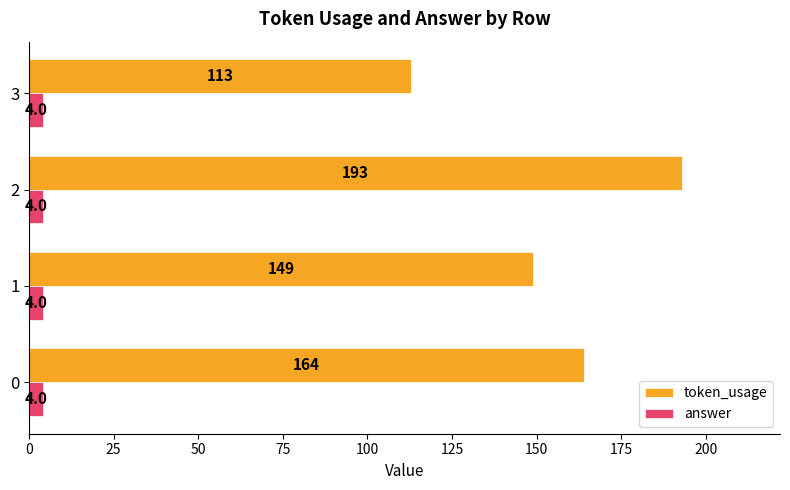

Read the answer value at 0.

4